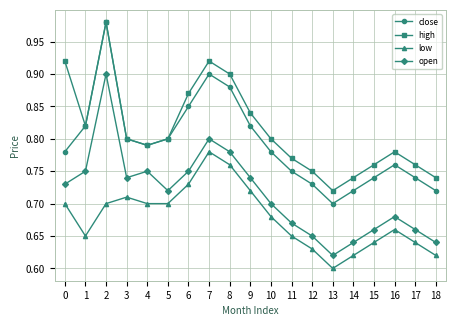

Which series has the largest total across all categories?

high